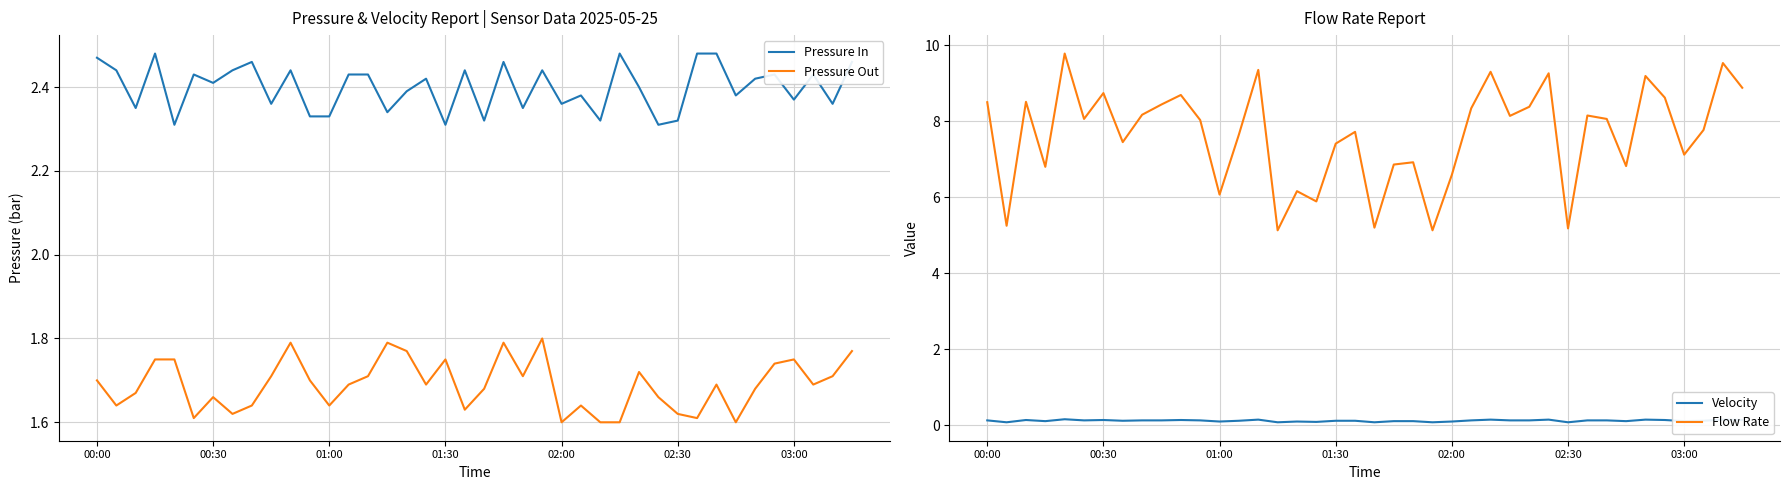

True or false: Pressure Out and Velocity intersect in this chart.

False